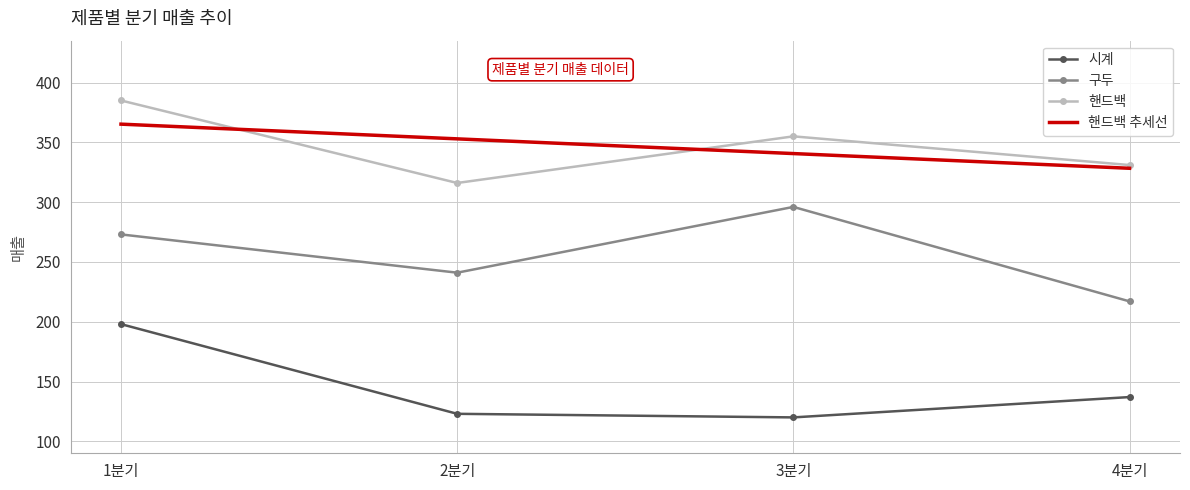

Reading right to left, what are all the values shown in this chart?

시계: 4분기=137.0	3분기=120.0	2분기=123.0	1분기=198.0
구두: 4분기=217.0	3분기=296.0	2분기=241.0	1분기=273.0
핸드백: 4분기=331.0	3분기=355.0	2분기=316.0	1분기=385.0
핸드백 추세선: 4분기=328.3	3분기=340.6	2분기=352.9	1분기=365.2